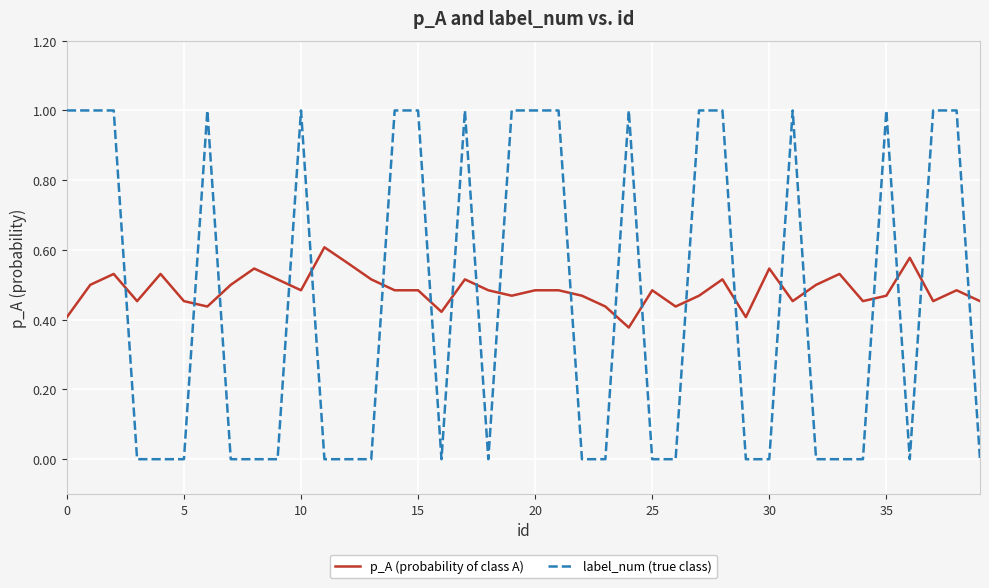

How many times do p_A (probability of class A) and label_num (true class) cross each other?

21